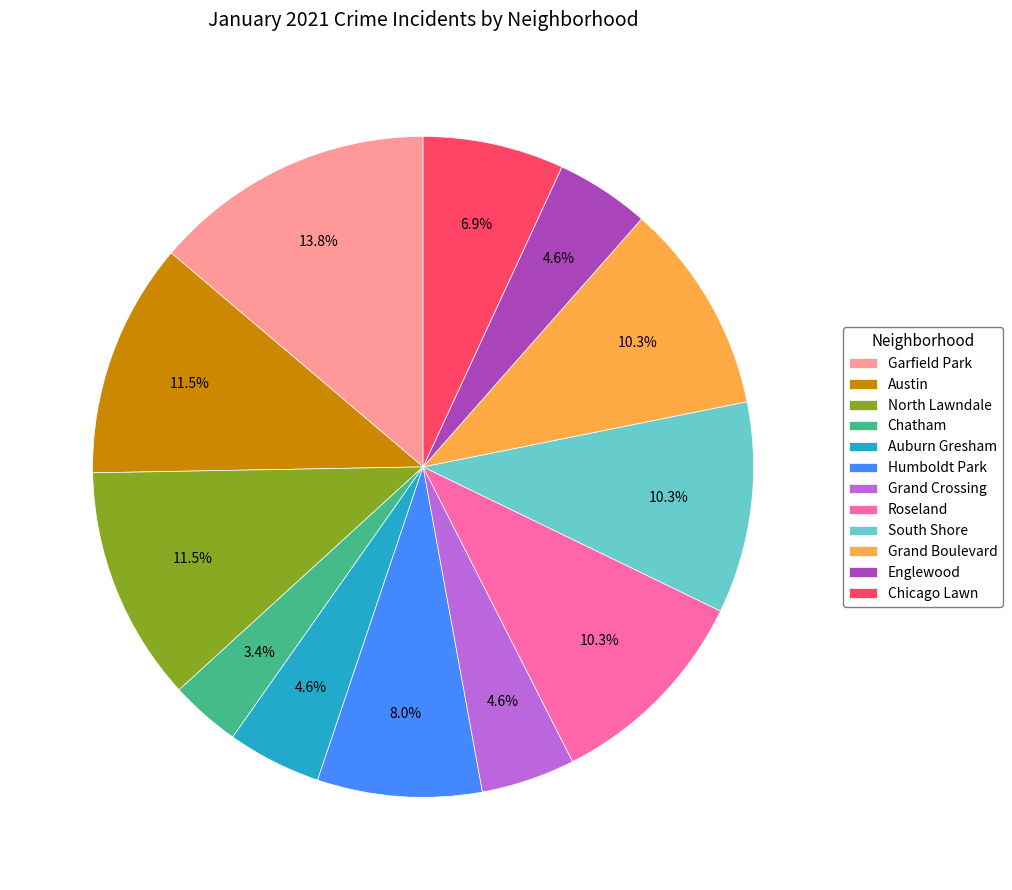

To the nearest percent, what percentage of the pie is Garfield Park?

14%